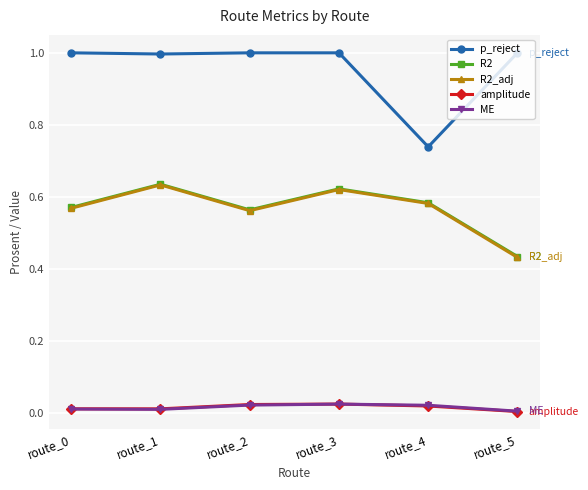

The R2 series shows 0.9 at route_4. True or false?

False